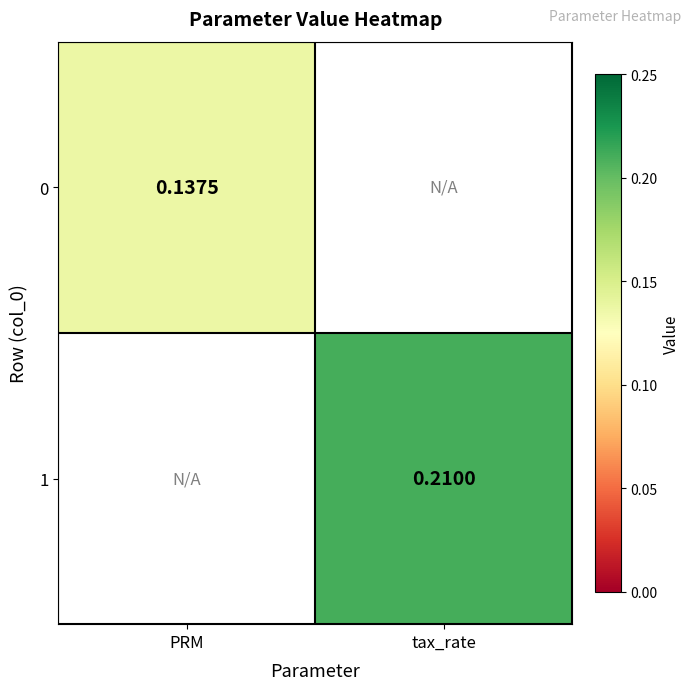

Rank the series by their maximum value, from lowest to highest.

0, 1